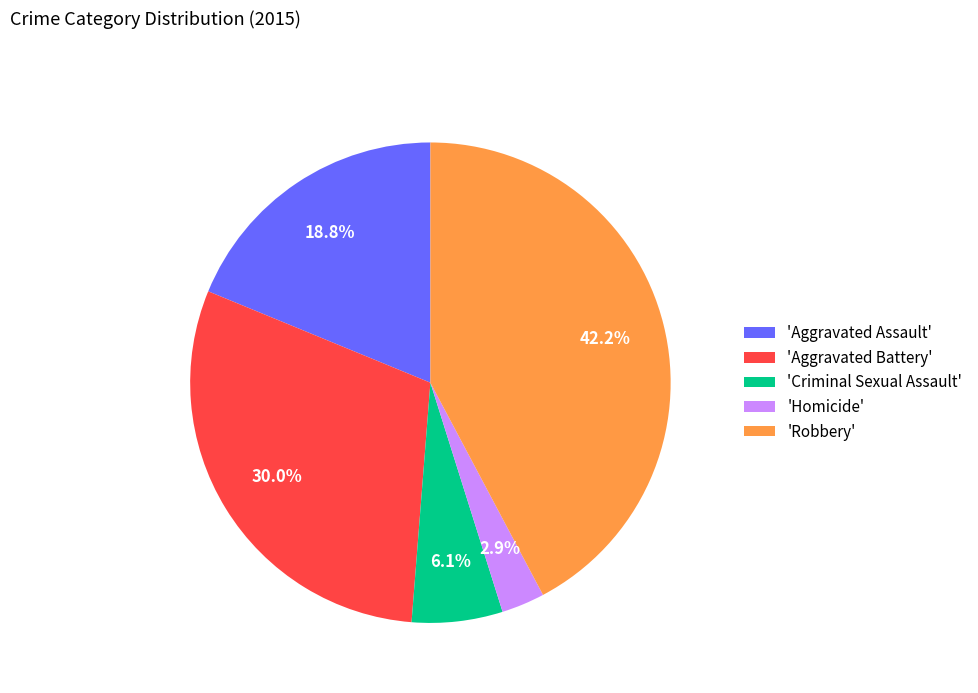

Rank the categories by value from lowest to highest.

'Homicide', 'Criminal Sexual Assault', 'Aggravated Assault', 'Aggravated Battery', 'Robbery'